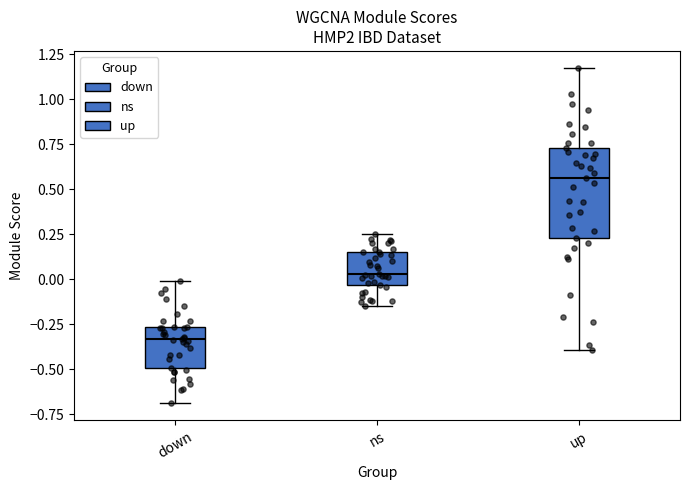

Which box is the tallest, from its lower edge to its upper edge?

up